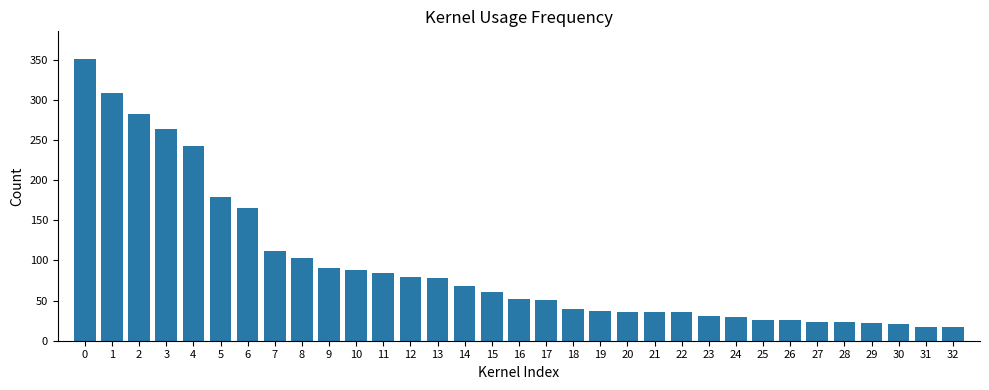

List the labels in order of value, largest first.

0, 1, 2, 3, 4, 5, 6, 7, 8, 9, 10, 11, 12, 13, 14, 15, 16, 17, 18, 19, 20, 21, 22, 23, 24, 25, 26, 27, 28, 29, 30, 31, 32